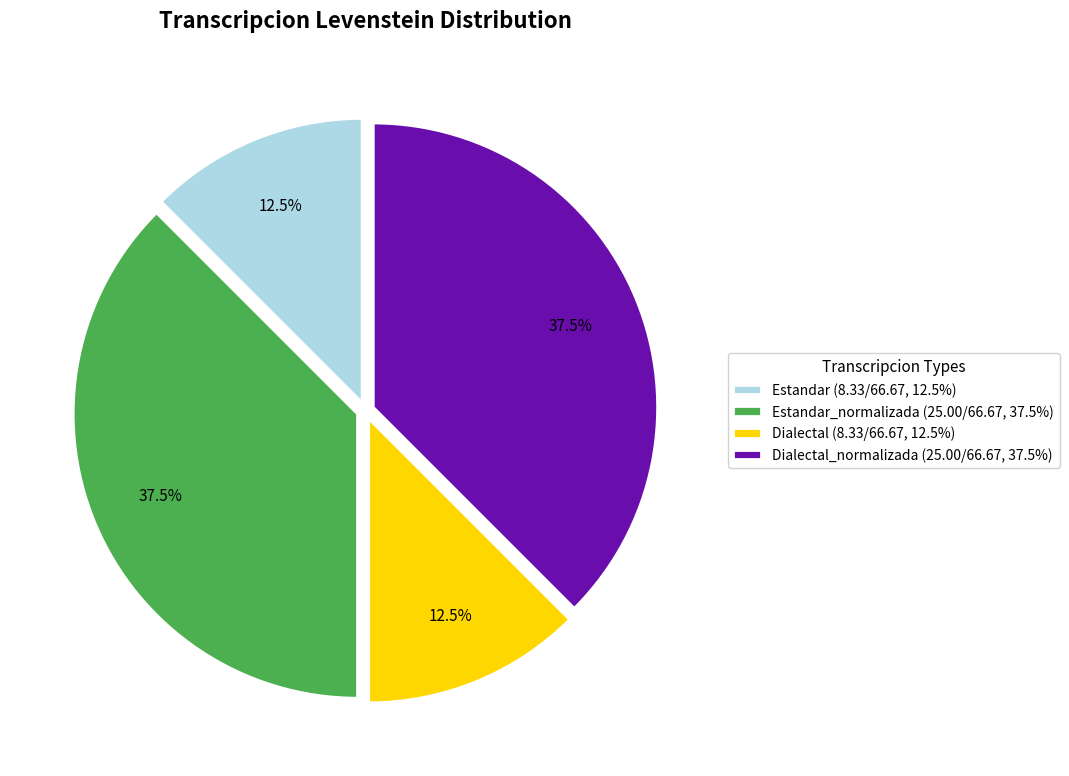

Approximately how many times larger is the value at Estandar_normalizada (25.00/66.67, 37.5%) compared to Estandar (8.33/66.67, 12.5%)?

3.0